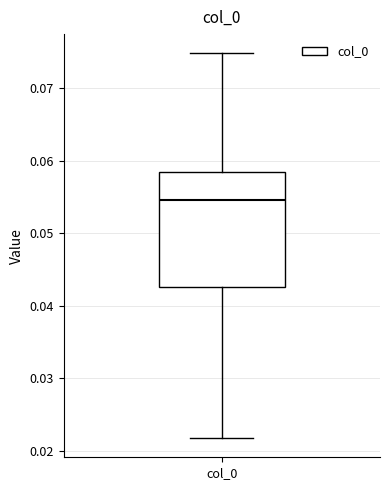

Transcribe this box plot: give where the median line is, the range the box spans, and where the two whiskers end, as read against the y-axis. The values are not printed on the chart, so give them approximately, as read against the axis.

median 0.055, box 0.043 to 0.058, whiskers 0.022 to 0.075